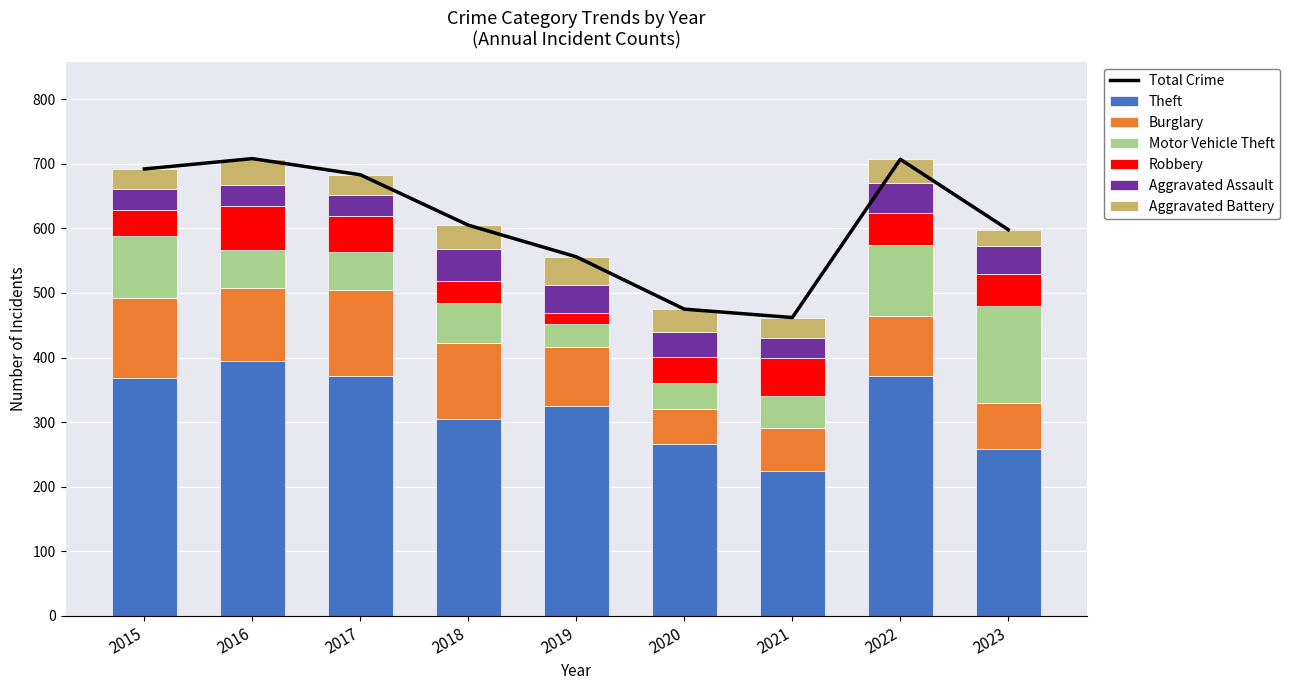

Reading left to right, what are all the values shown in this chart?

Theft: 2015=369	2016=394	2017=372	2018=305	2019=325	2020=266	2021=224	2022=371	2023=259
Burglary: 2015=123	2016=113	2017=133	2018=117	2019=92	2020=55	2021=67	2022=94	2023=70
Motor Vehicle Theft: 2015=96	2016=59	2017=59	2018=63	2019=35	2020=40	2021=49	2022=109	2023=151
Robbery: 2015=41	2016=69	2017=55	2018=33	2019=17	2020=40	2021=59	2022=50	2023=50
Aggravated Assault: 2015=32	2016=32	2017=32	2018=50	2019=43	2020=39	2021=32	2022=47	2023=43
Aggravated Battery: 2015=31	2016=41	2017=32	2018=37	2019=44	2020=35	2021=31	2022=36	2023=25